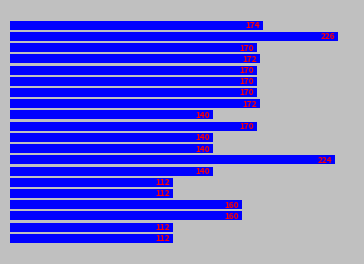

What is the maximum value shown in the chart?

226